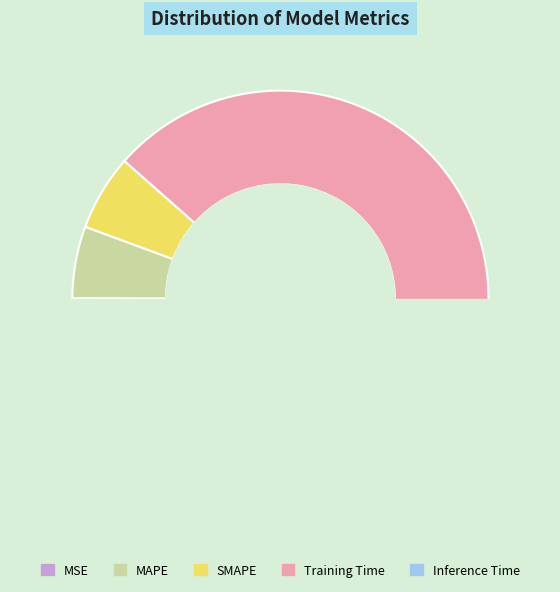

Which category accounts for the majority?

Training Time